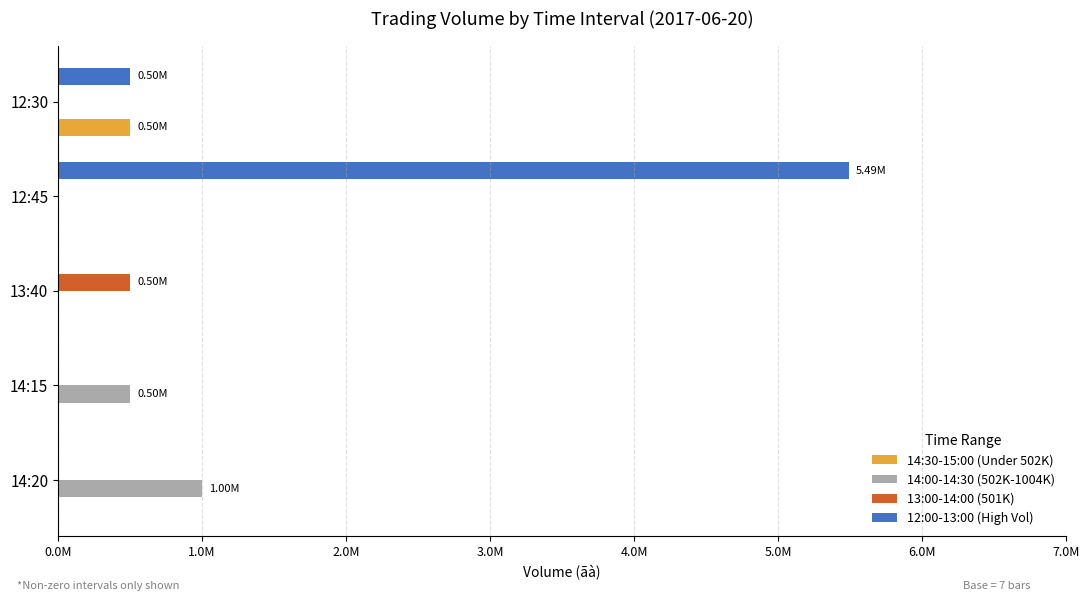

What are all the series names shown in the legend?

14:30-15:00 (Under 502K), 14:00-14:30 (502K-1004K), 13:00-14:00 (501K), 12:00-13:00 (High Vol)